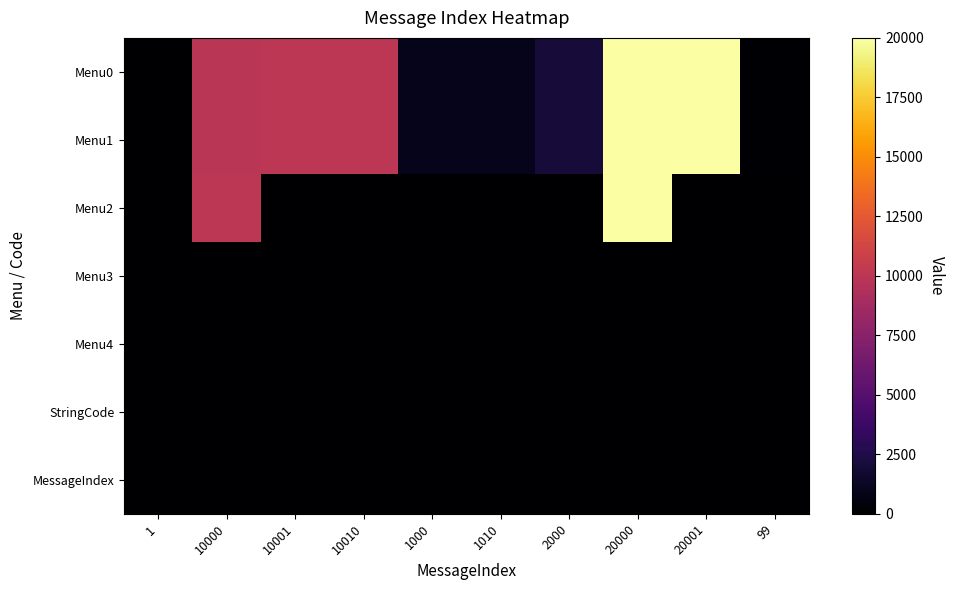

How many distinct data groups are displayed?

7